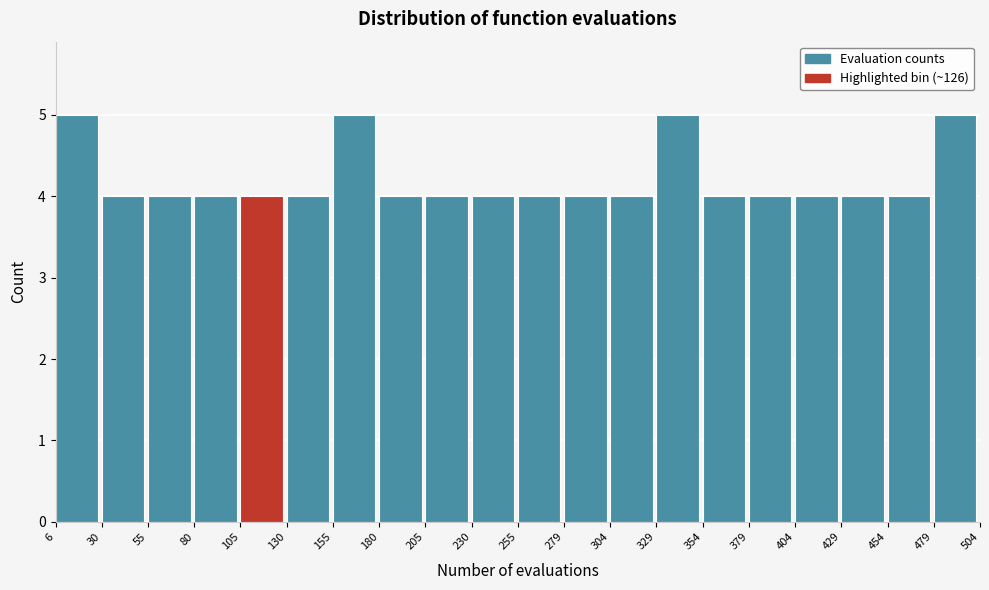

Reading left to right, list every bar in this chart as the range it spans on the x-axis followed by its height. The values are not printed on the chart, so give them approximately, as read against the axis.

6 to 30: 5
30 to 55: 4
55 to 80: 4
80 to 105: 4
105 to 130: 4
130 to 155: 4
155 to 180: 5
180 to 205: 4
205 to 230: 4
230 to 255: 4
255 to 279: 4
279 to 304: 4
304 to 329: 4
329 to 354: 5
354 to 379: 4
379 to 404: 4
404 to 429: 4
429 to 454: 4
454 to 479: 4
479 to 504: 5